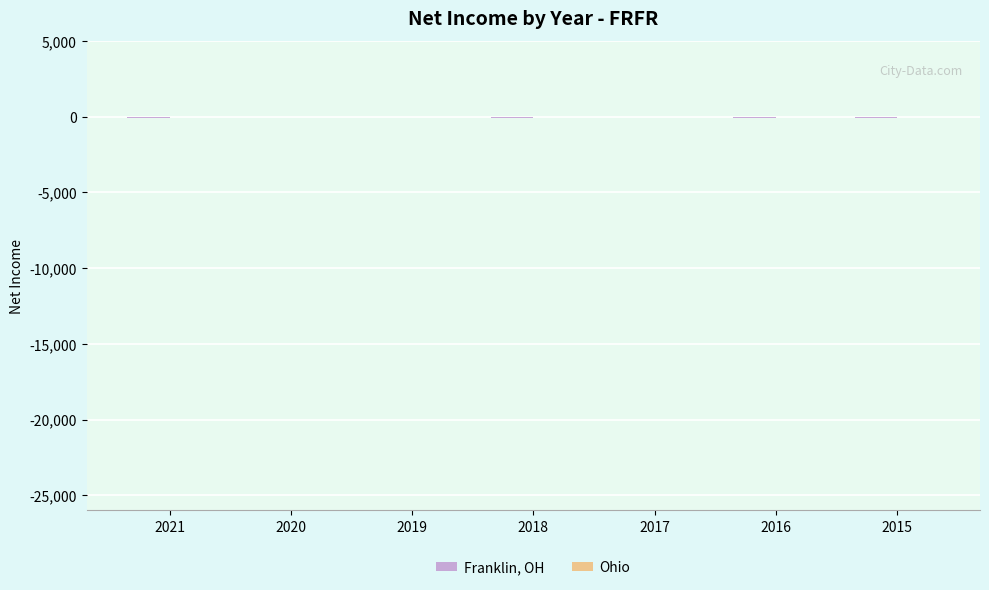

The chart shows a value of 0 at 2017. True or false?

True